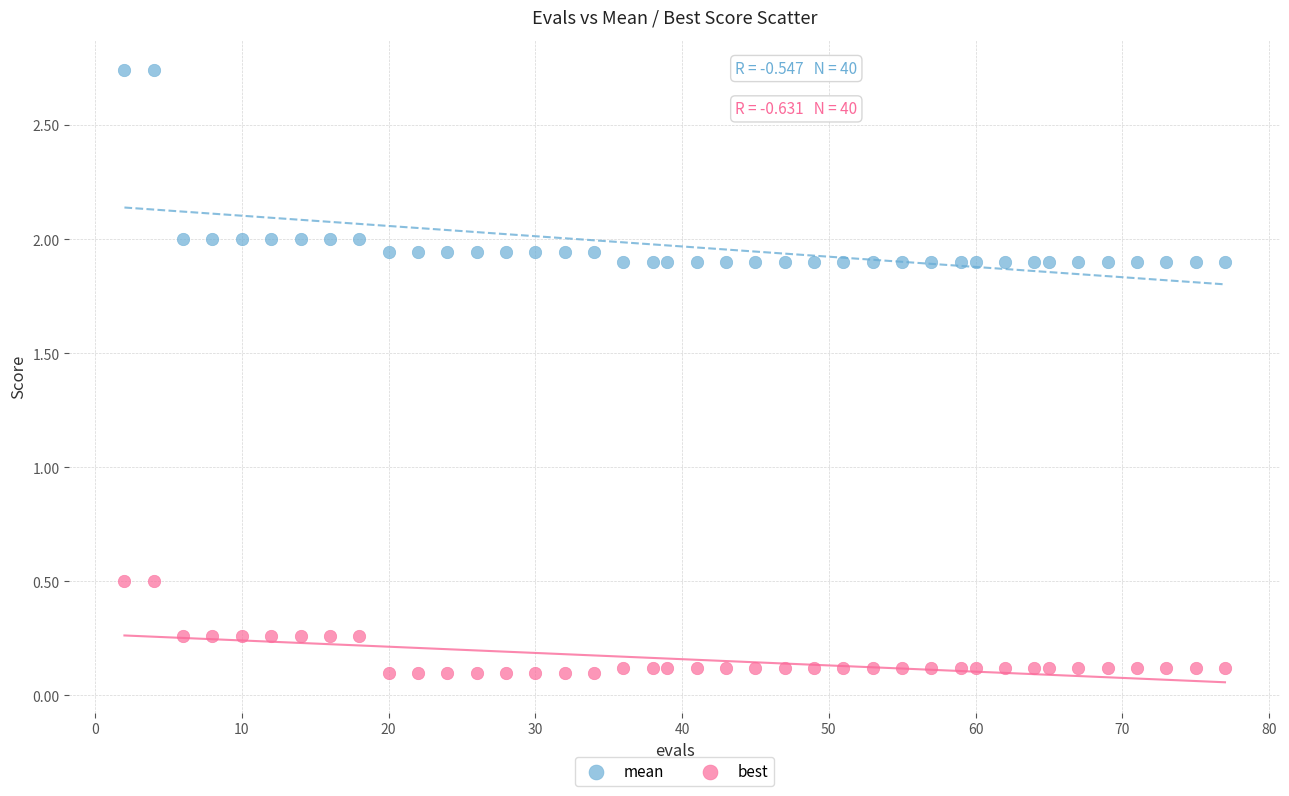

Across all data points, what is the range of Y values (max minus min)?

2.6